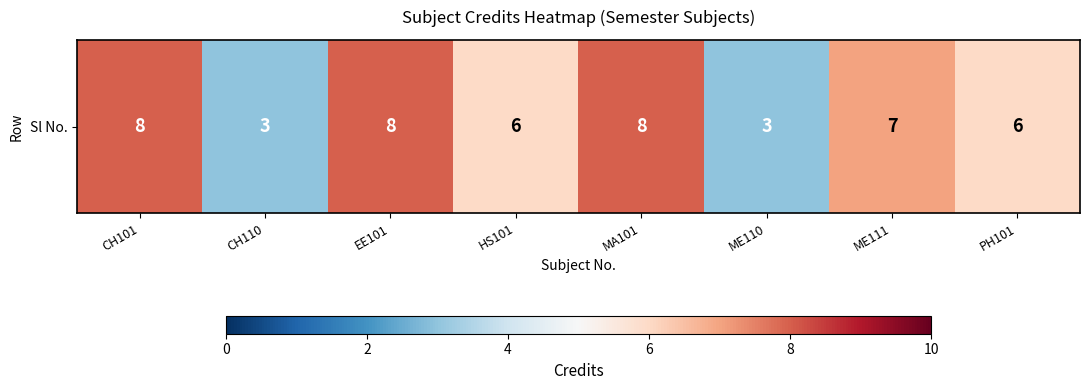

Approximately how many times larger is the value at ME110 compared to CH101?

0.4